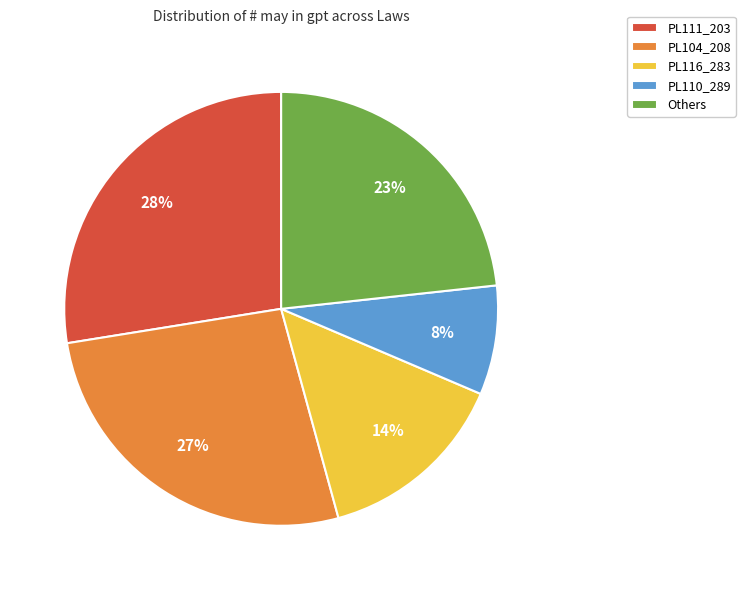

What is the largest slice in the pie chart?

PL111_203